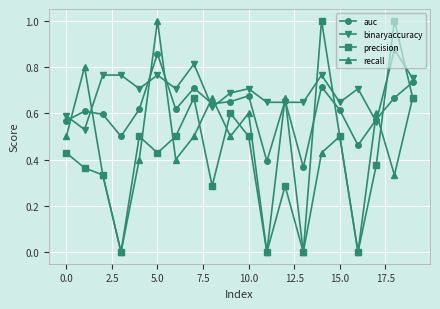

What are all the series names shown in the legend?

auc, binaryaccuracy, precision, recall